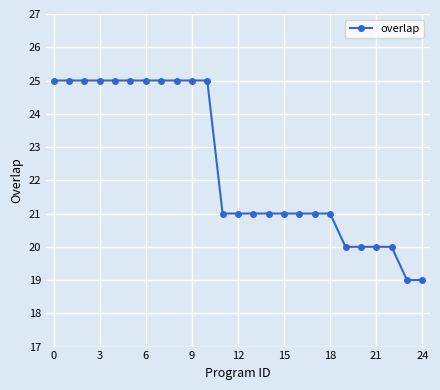

What is the value of the 11th point from the left?

25